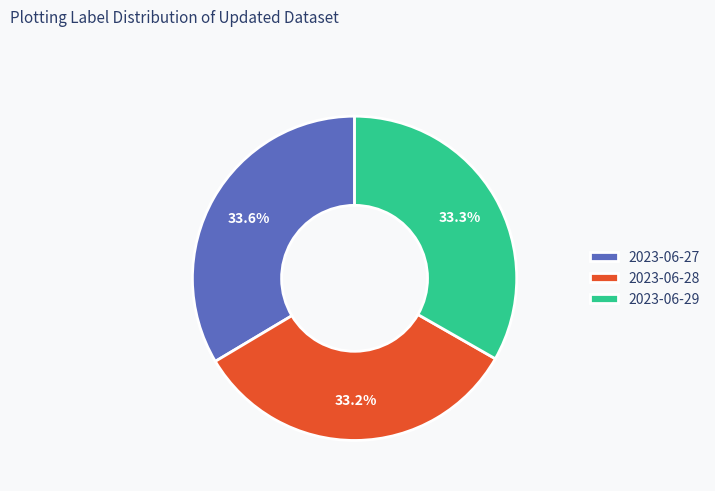

Is the sum of 2023-06-29 and 2023-06-28 greater than half?

Yes